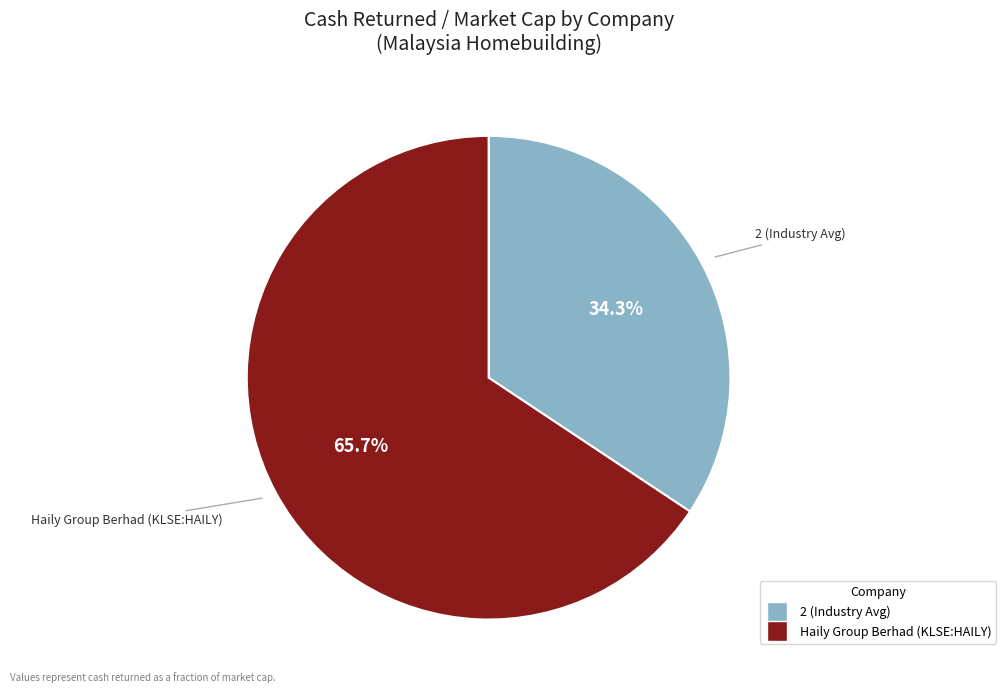

Is there any slice that represents more than half of the pie?

Yes